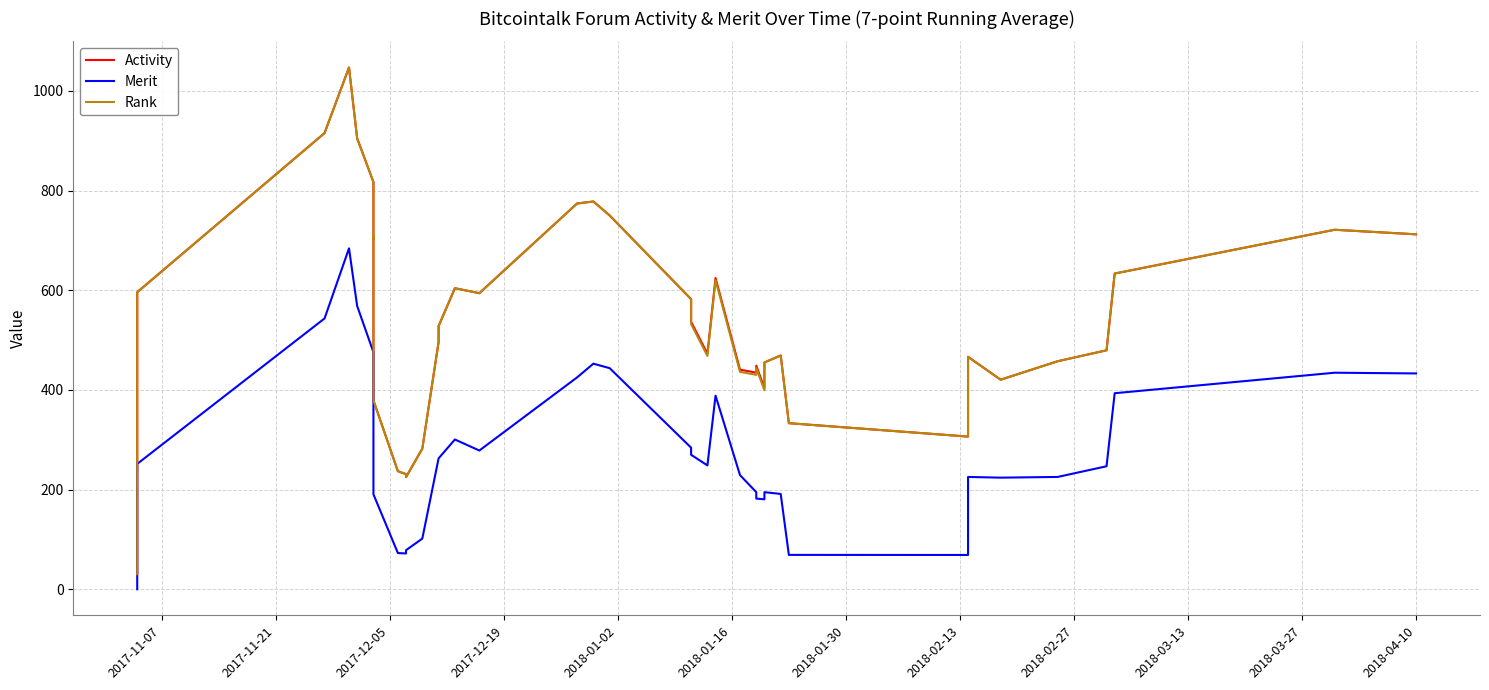

How many data points does each series have?

40